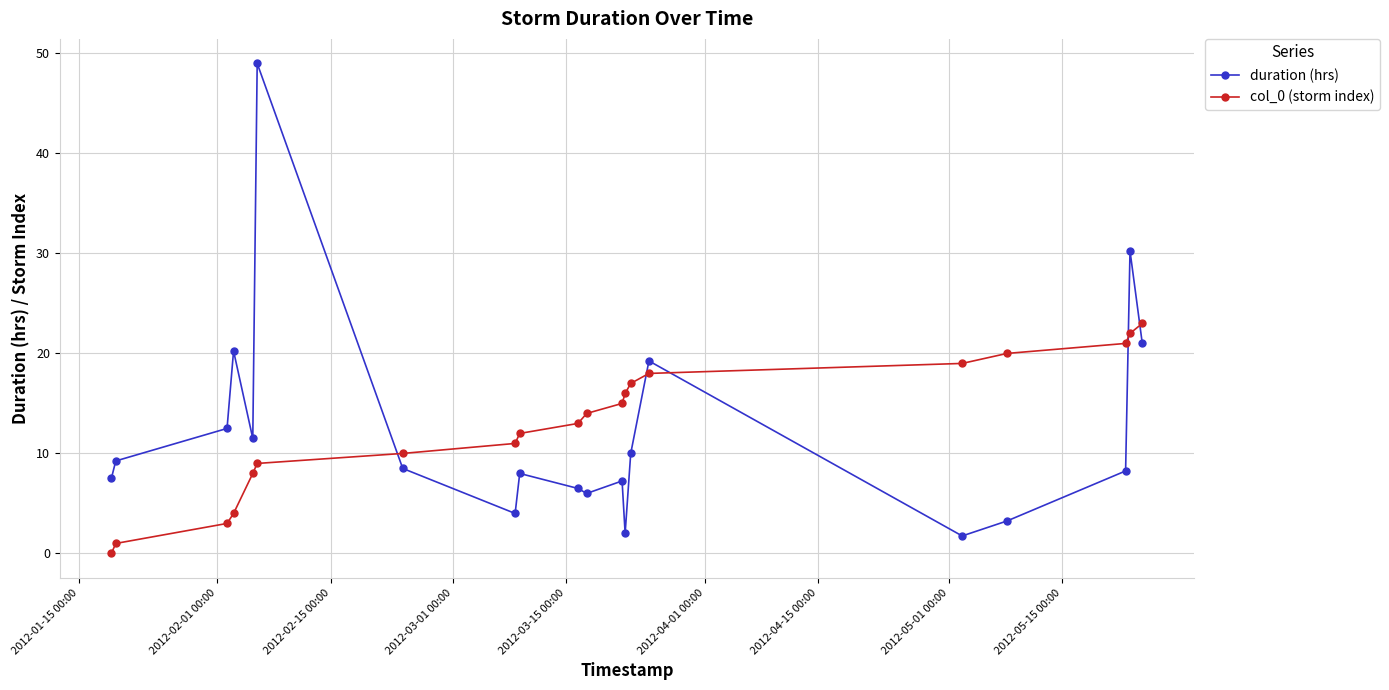

Rank the series by their maximum value, from lowest to highest.

col_0 (storm index), duration (hrs)